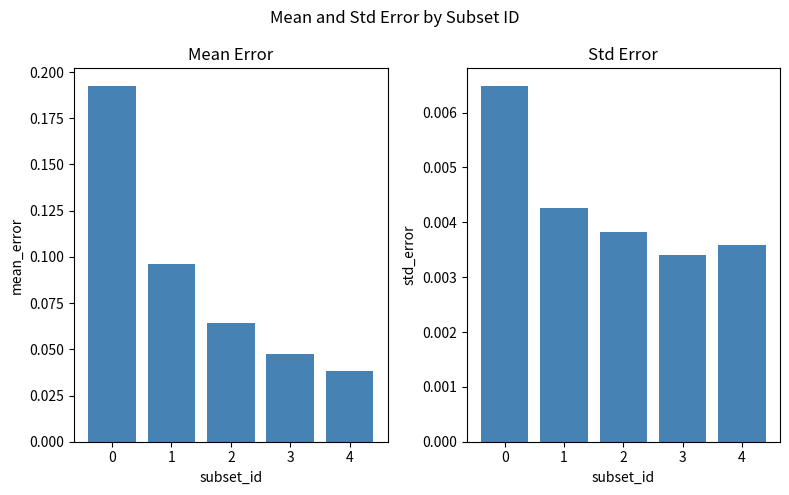

How many bars are there in each group?

2